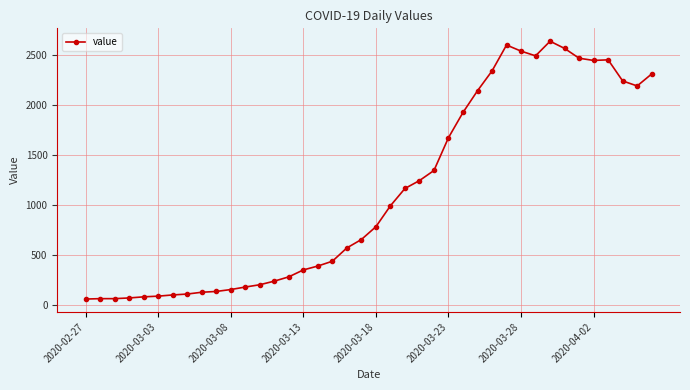

What is the value of the 23rd point from the left?

1166